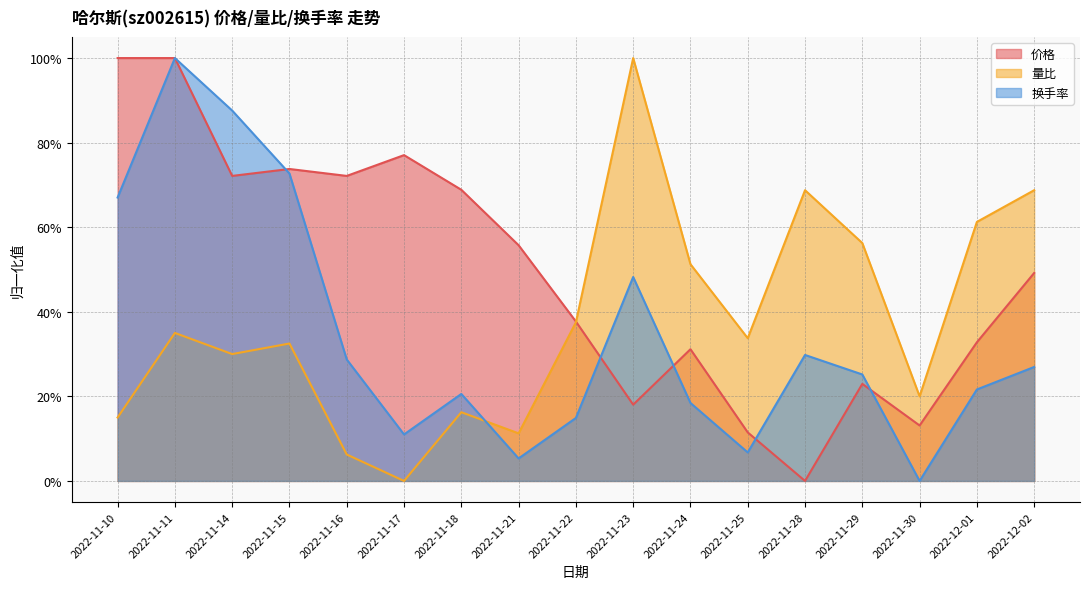

What is the difference between the maximum and minimum values in the 量比 series?

1.0